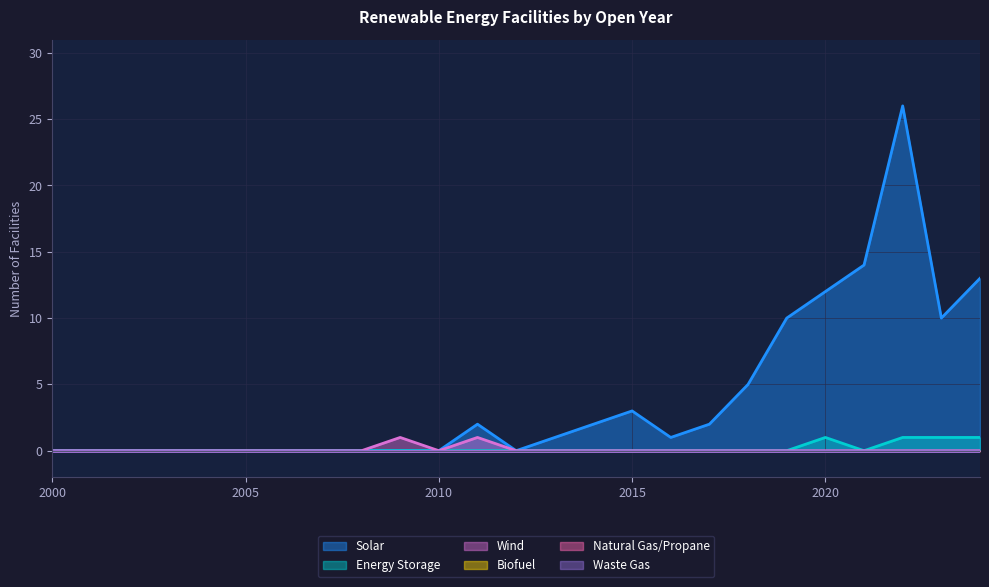

How many interior local valleys does the Wind series have?

1